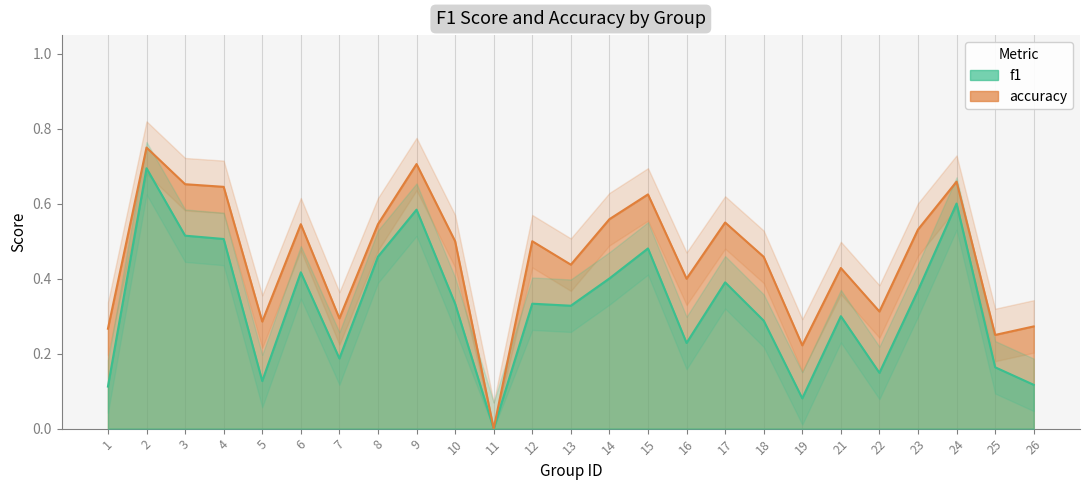

Reading left to right, list all the values displayed in this chart.

f1: 1=0.1	2=0.7	3=0.5	4=0.5	5=0.1	6=0.4	7=0.2	8=0.5	9=0.6	10=0.3	11=0.0	12=0.3	13=0.3	14=0.4	15=0.5	16=0.2	17=0.4	18=0.3	19=0.1	21=0.3	22=0.1	23=0.4	24=0.6	25=0.2	26=0.1
accuracy: 1=0.3	2=0.8	3=0.7	4=0.6	5=0.3	6=0.5	7=0.3	8=0.5	9=0.7	10=0.5	11=0.0	12=0.5	13=0.4	14=0.6	15=0.6	16=0.4	17=0.6	18=0.5	19=0.2	21=0.4	22=0.3	23=0.5	24=0.7	25=0.2	26=0.3